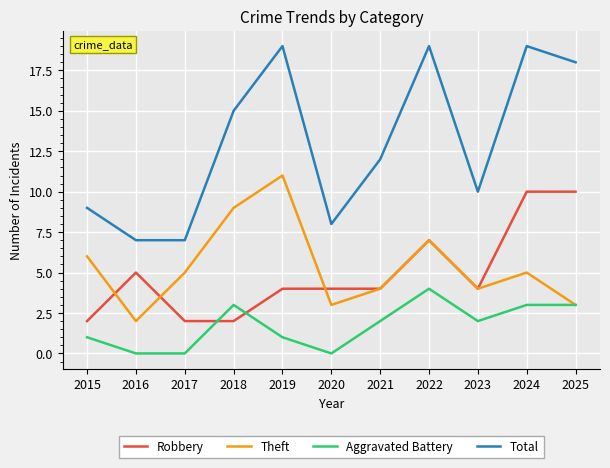

Where is Total nearest to the value 13?

2021